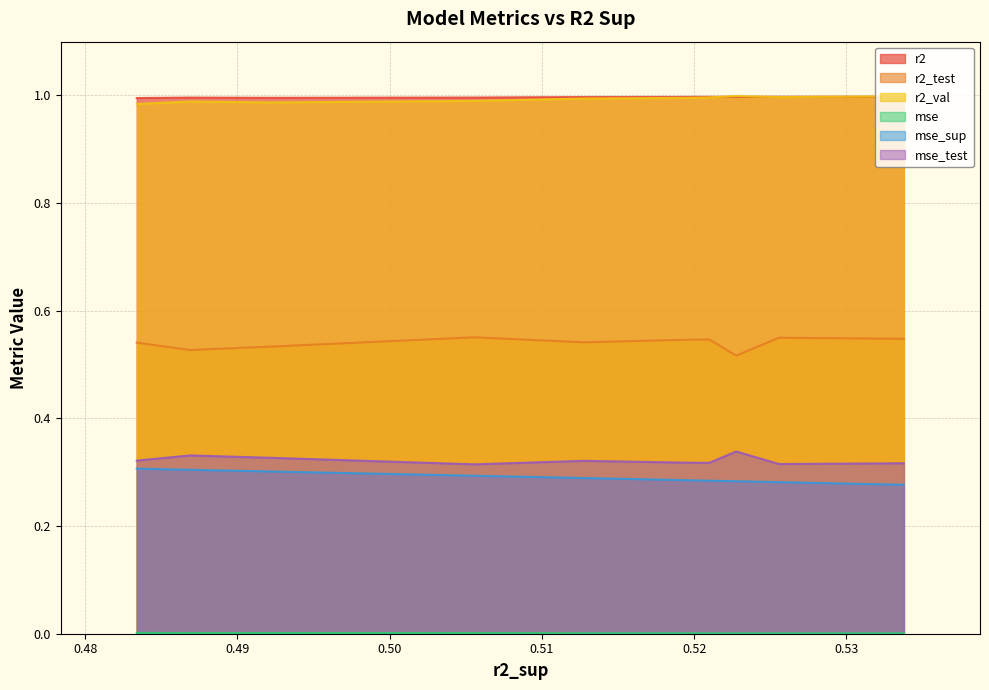

What are all the series names shown in the legend?

r2, r2_test, r2_val, mse, mse_sup, mse_test